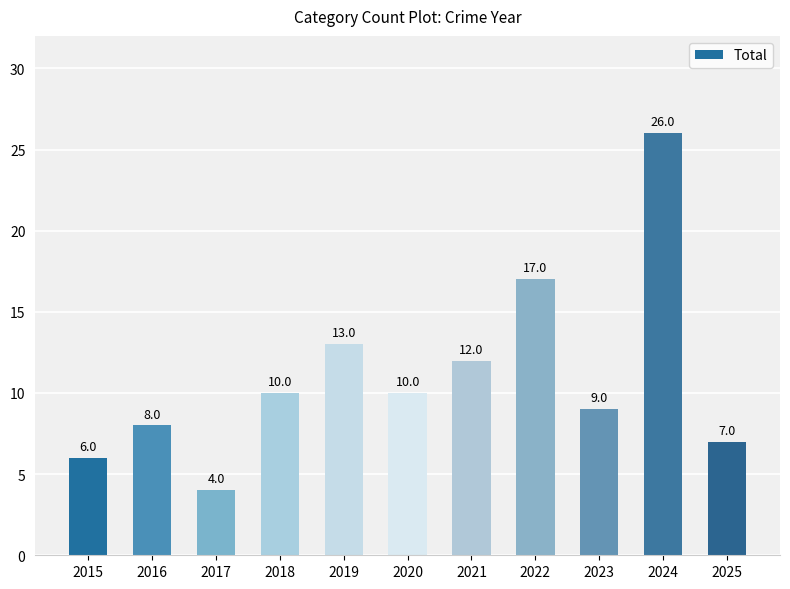

What is the value of the 1st bar from the left?

6